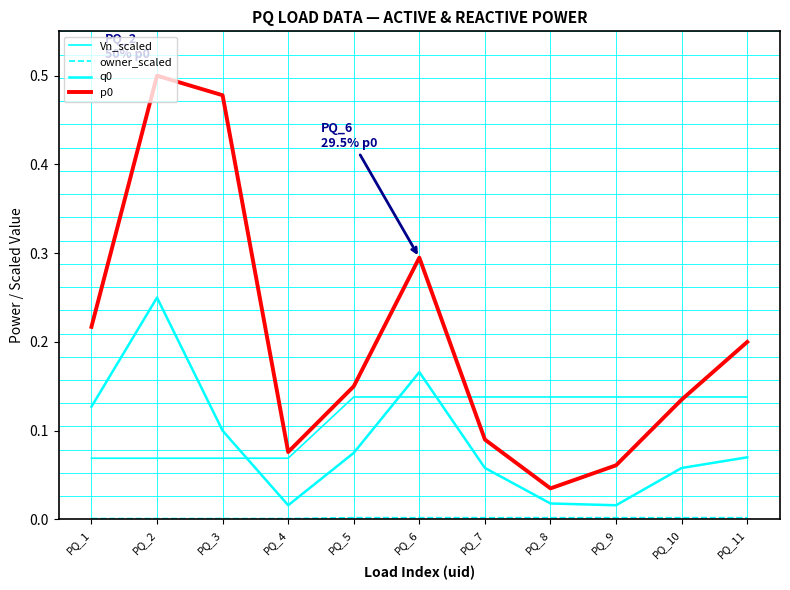

Is this an area chart (filled region under the line)?

No